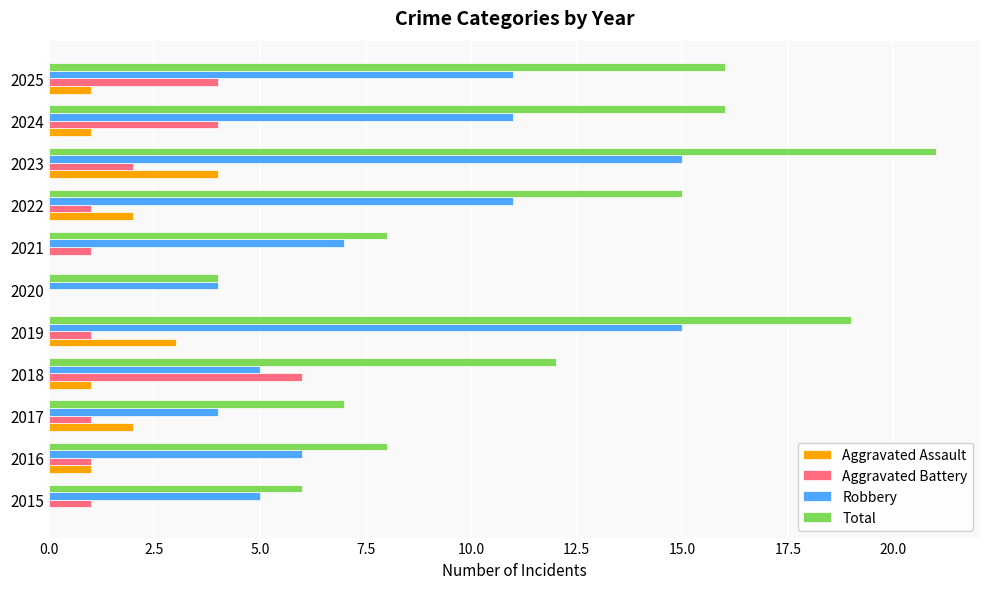

What is the sum of the Total values at 2015 and 2025?

22